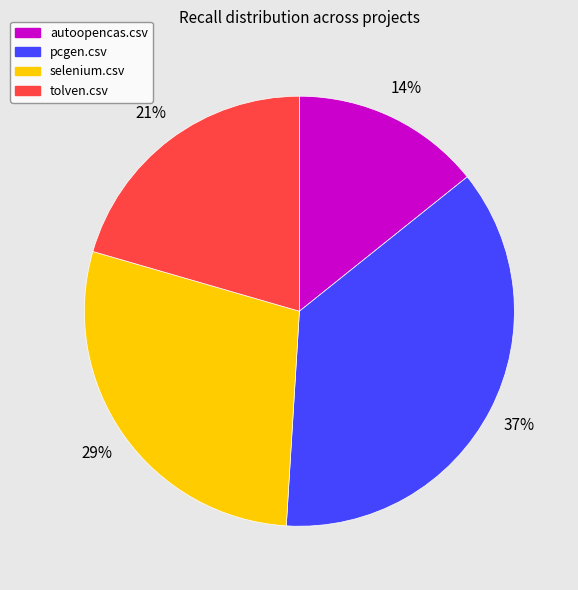

To the nearest percent, what percentage of the pie is selenium.csv?

29%